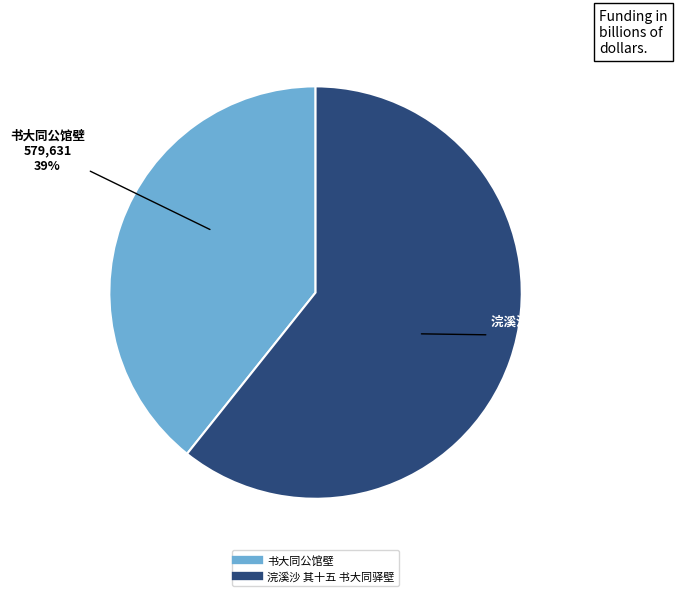

Rank the categories by value from highest to lowest.

浣溪沙 其十五 书大同驿壁, 书大同公馆壁